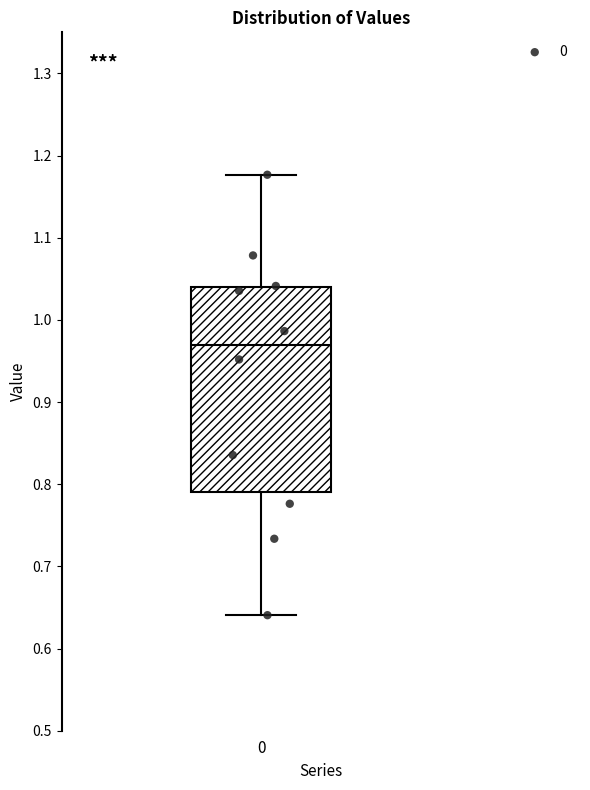

Read this box plot against the y-axis: the position of the median line, the range covered by the box, and the ends of both whiskers. The values are not printed on the chart, so give them approximately, as read against the axis.

median 0.97, box 0.79 to 1.04, whiskers 0.64 to 1.18